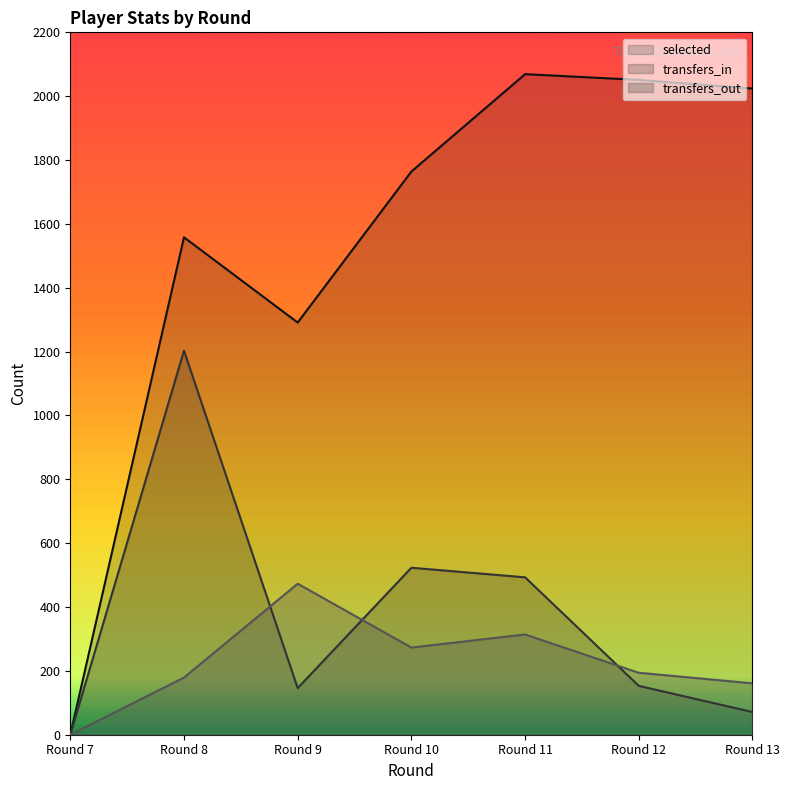

Which has a higher value, Round 8 or Round 9?

Round 8